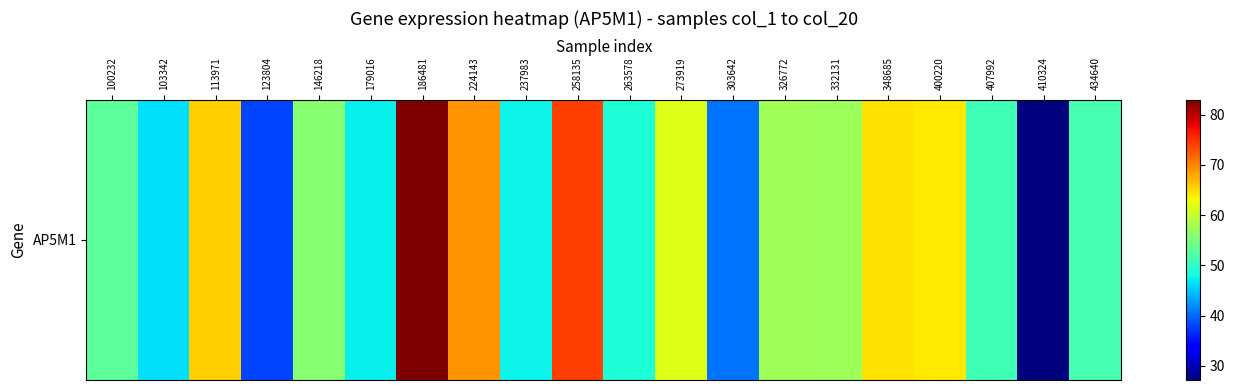

The value at 434640 is 77.1. True or false?

False